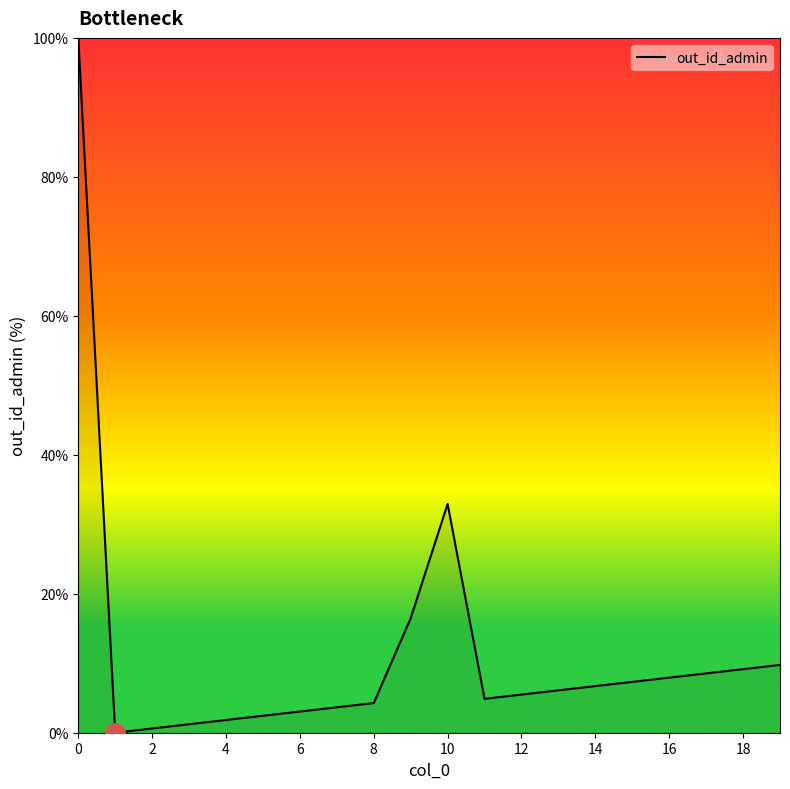

How many lines are shown in the chart?

1